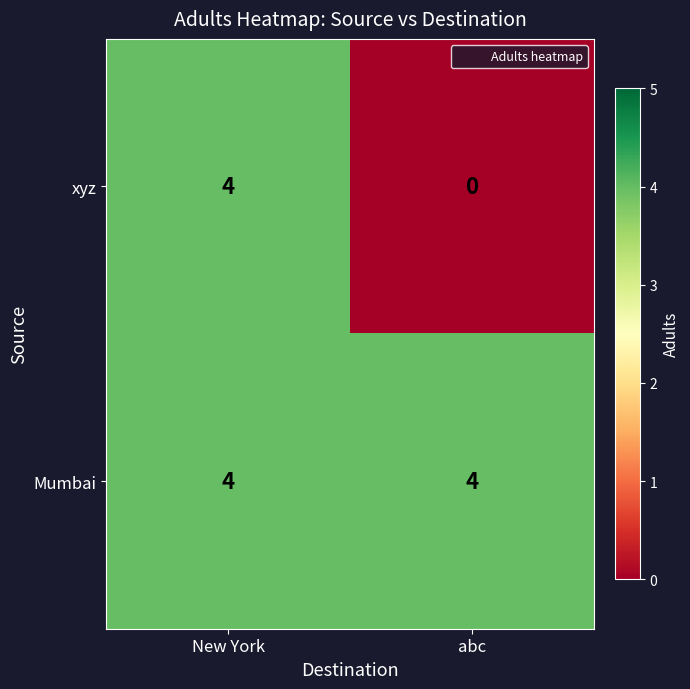

Reading left to right, what are all the values shown in this chart?

xyz: New York=4	abc=0
Mumbai: New York=4	abc=4